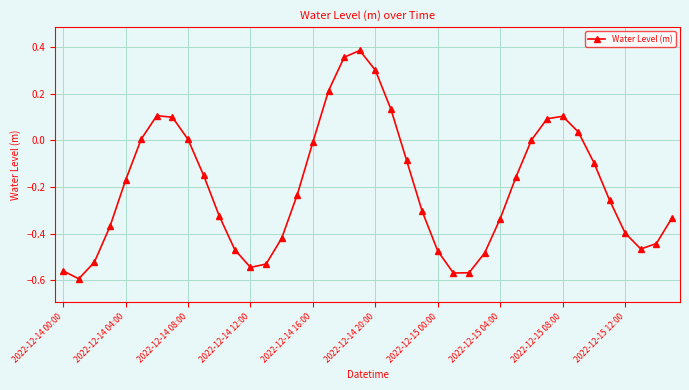

Does the chart display data point markers on the line(s)?

Yes